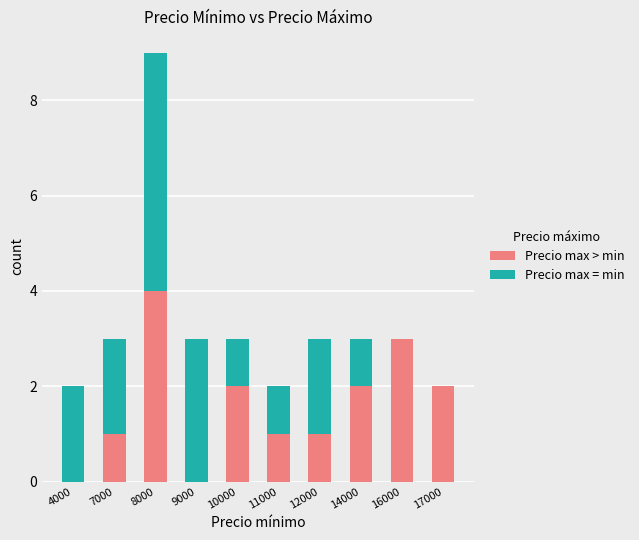

The Precio max > min series shows 2 at 10000. True or false?

True